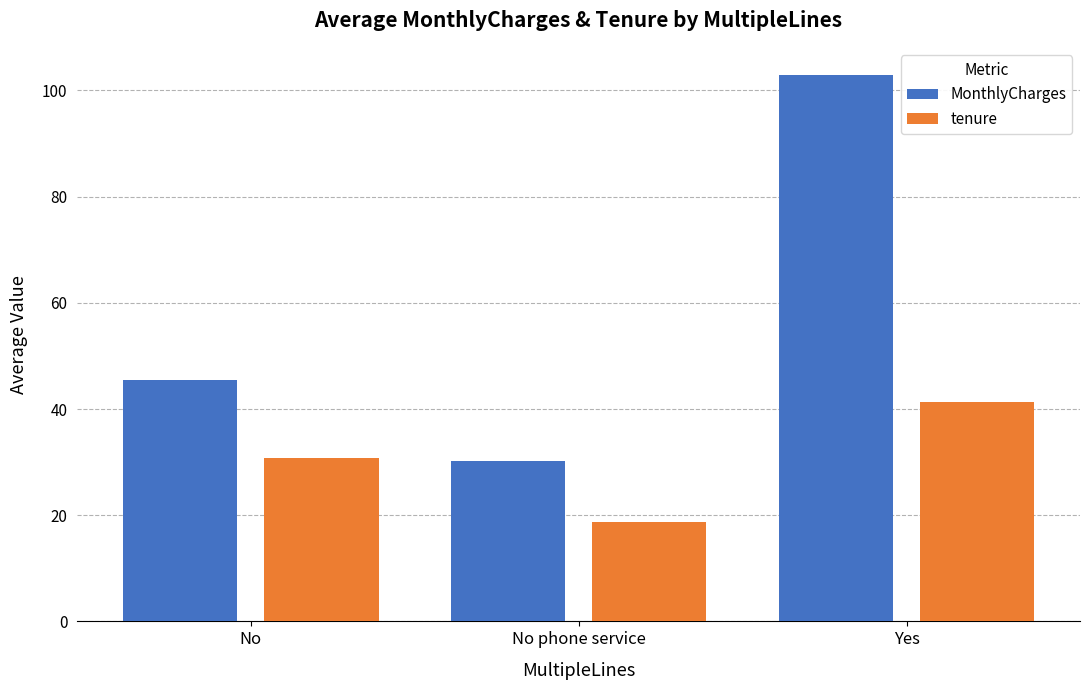

Which category has the lowest value across all series?

No phone service